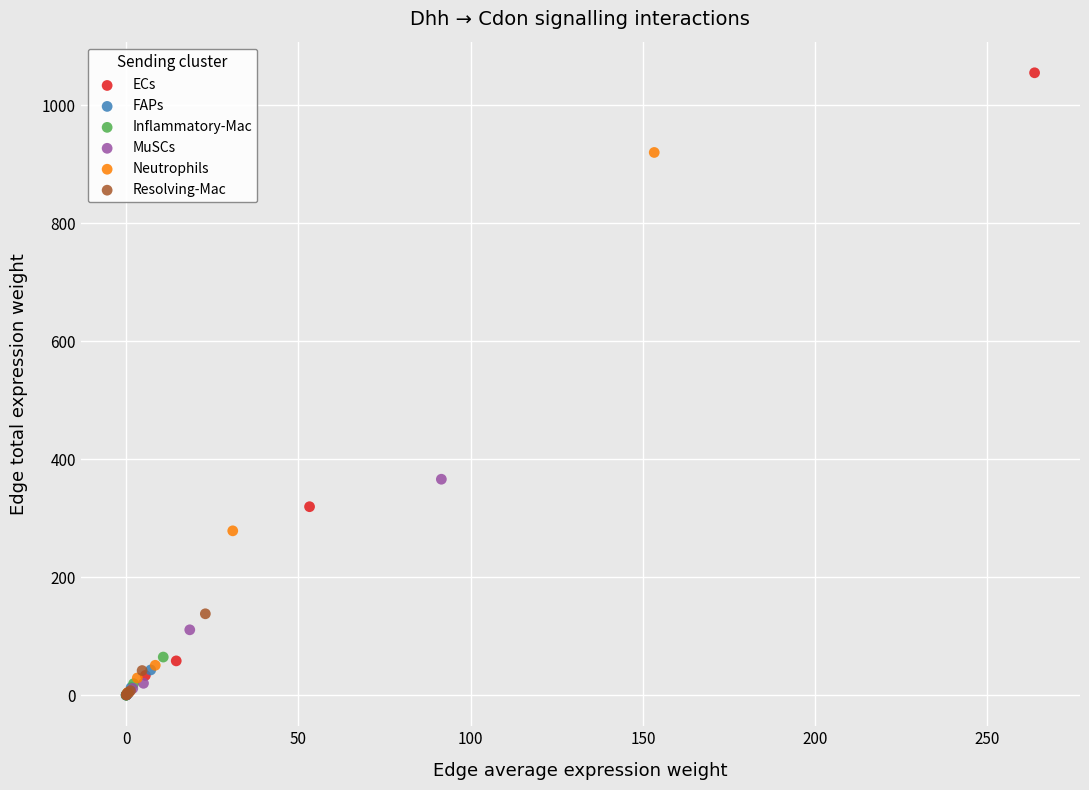

Which series has the widest spread of Y values?

ECs